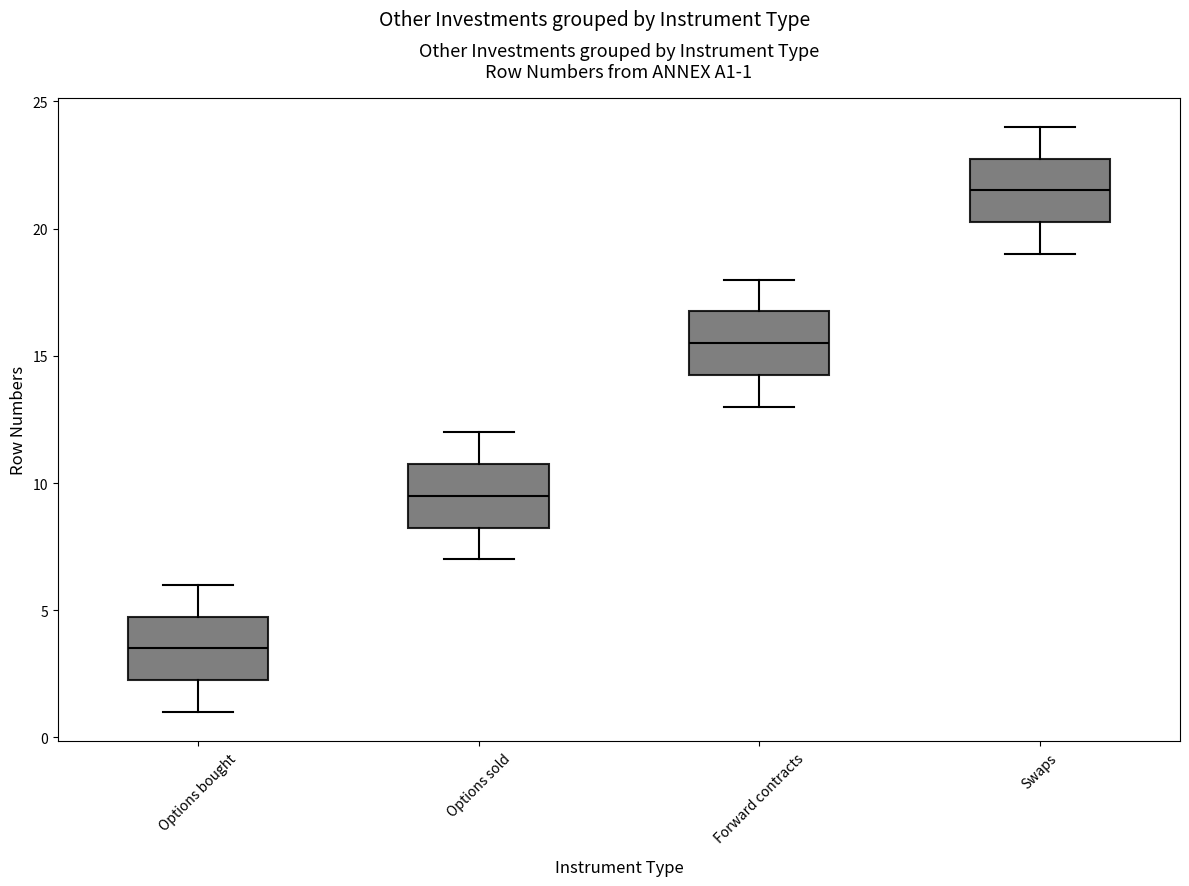

Which box's median line is the lowest?

Options bought